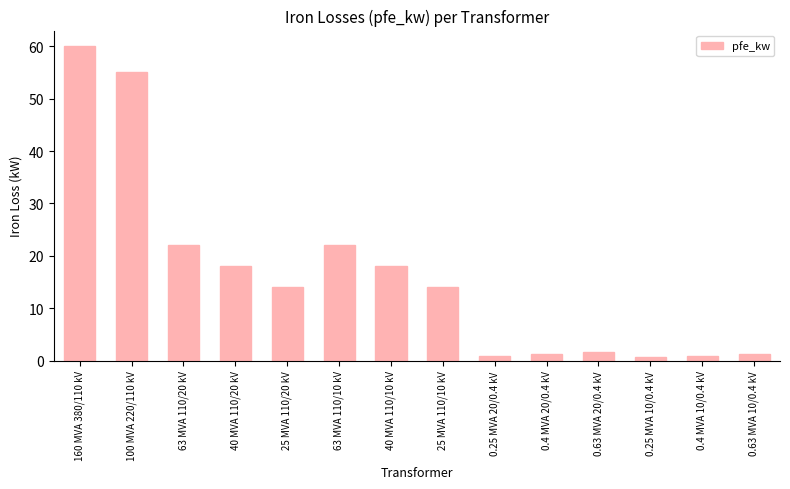

What is the change in value from 100 MVA 220/110 kV to 25 MVA 110/10 kV?

-41.0